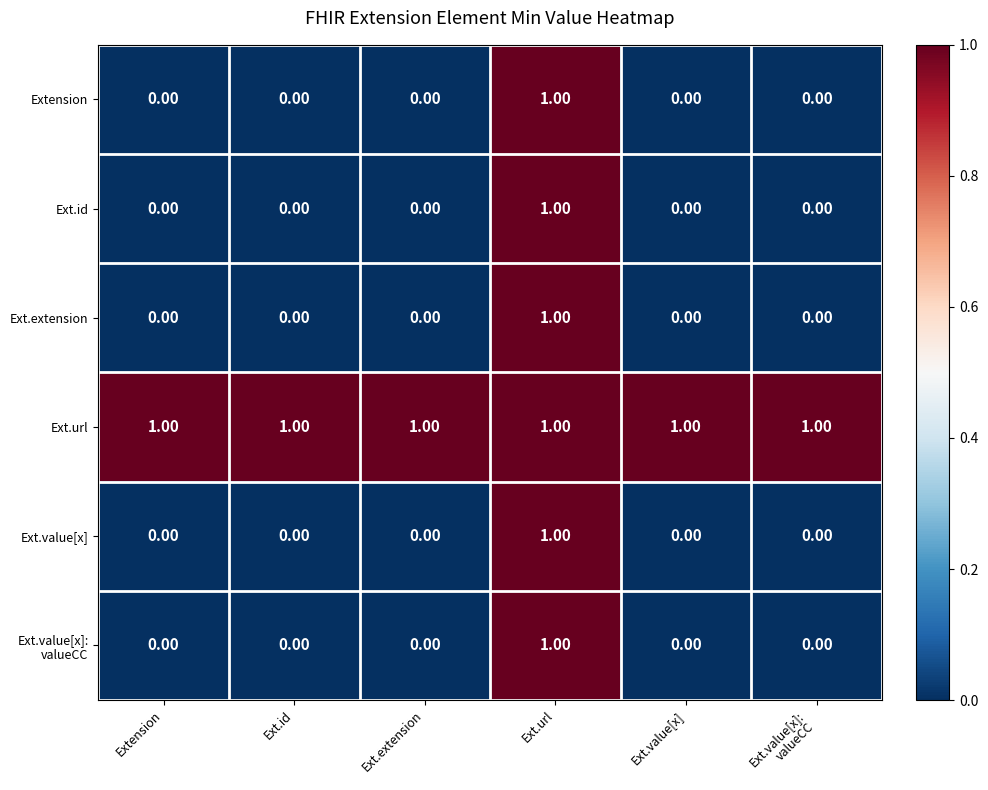

Which series has the largest total across all categories?

Ext.url